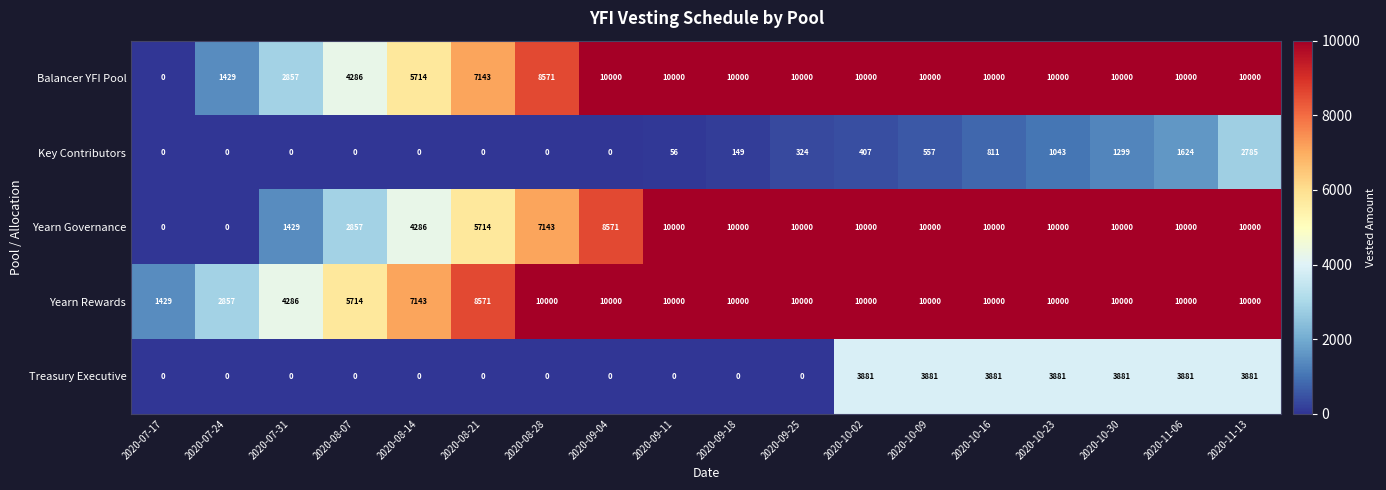

What is the difference between the Yearn Rewards values at 2020-10-23 and 2020-07-17?

8571